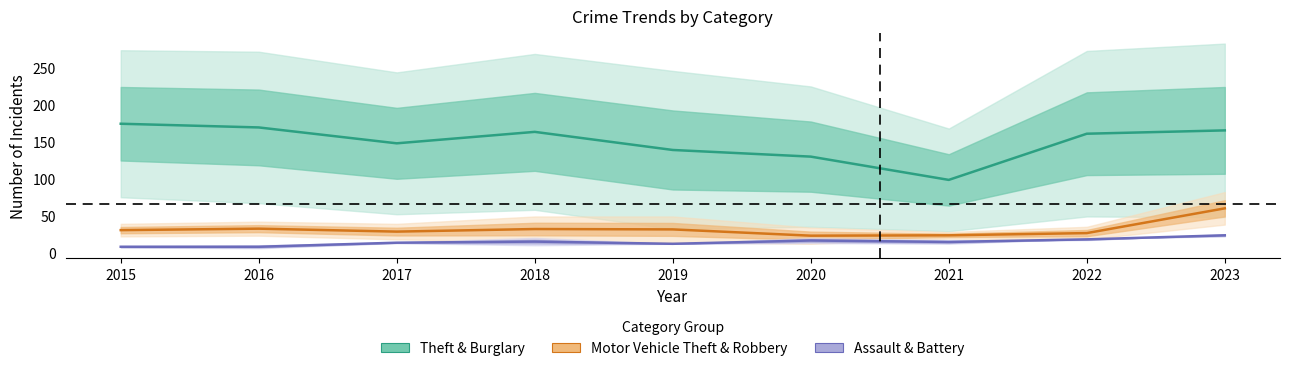

True or false: Burglary and Aggravated Assault intersect in this chart.

False